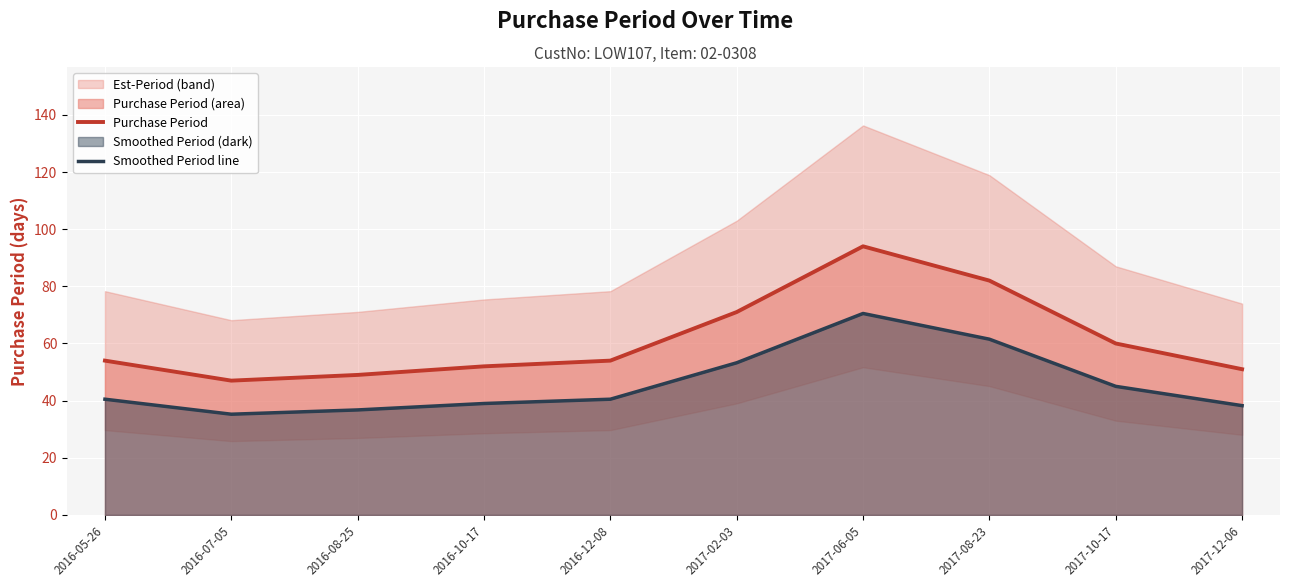

What is the label of the 10th point from the left?

2017-12-06